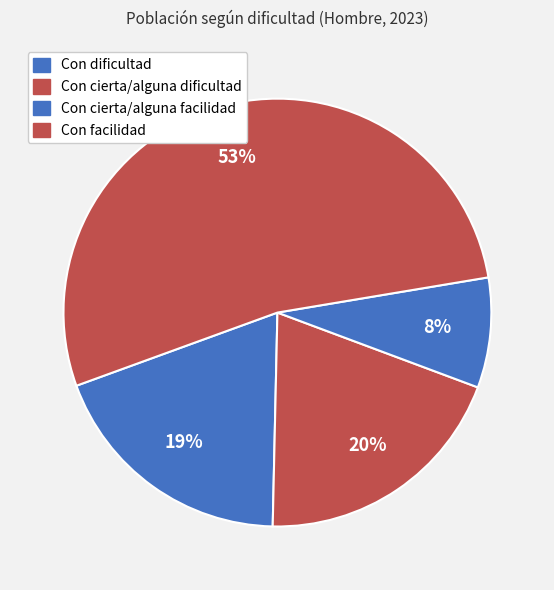

Do Con cierta/alguna facilidad and Con cierta/alguna dificultad together represent more than half of the pie?

No